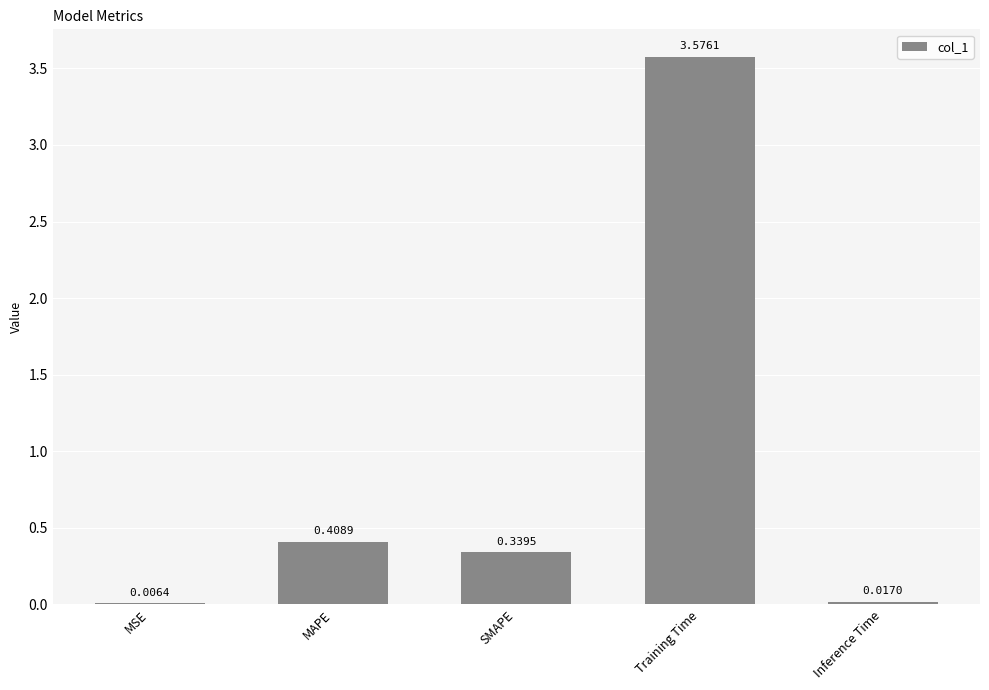

Are the bars horizontal?

No